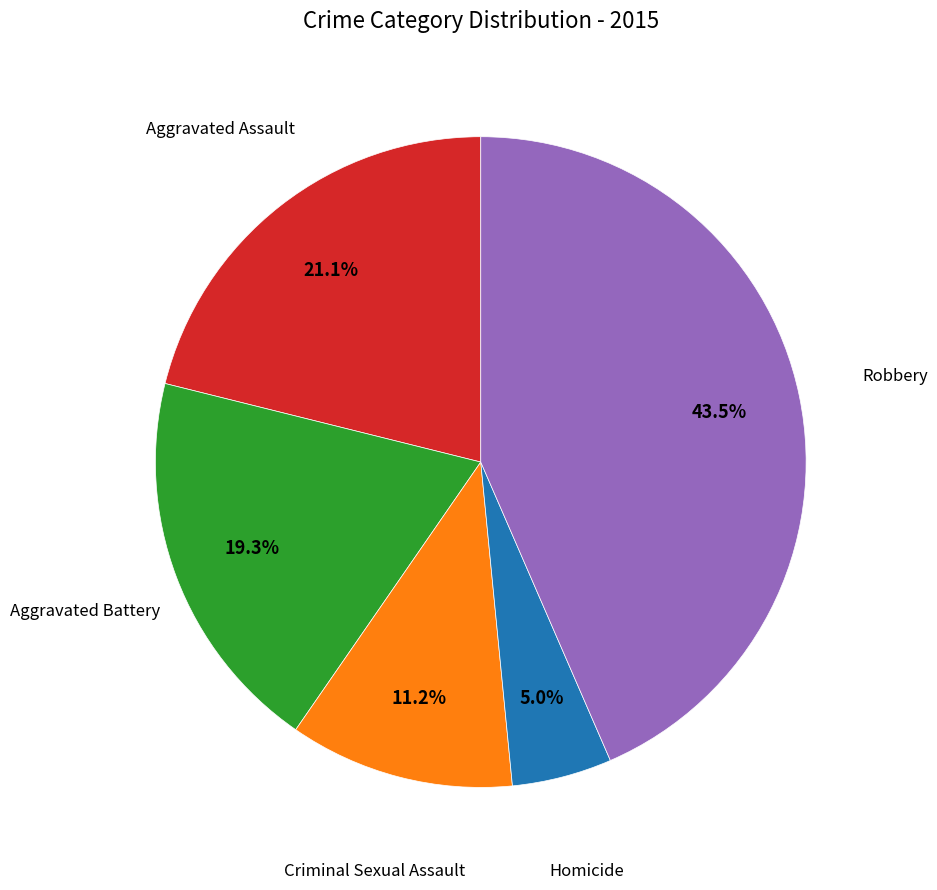

Is there any slice that represents more than half of the pie?

No